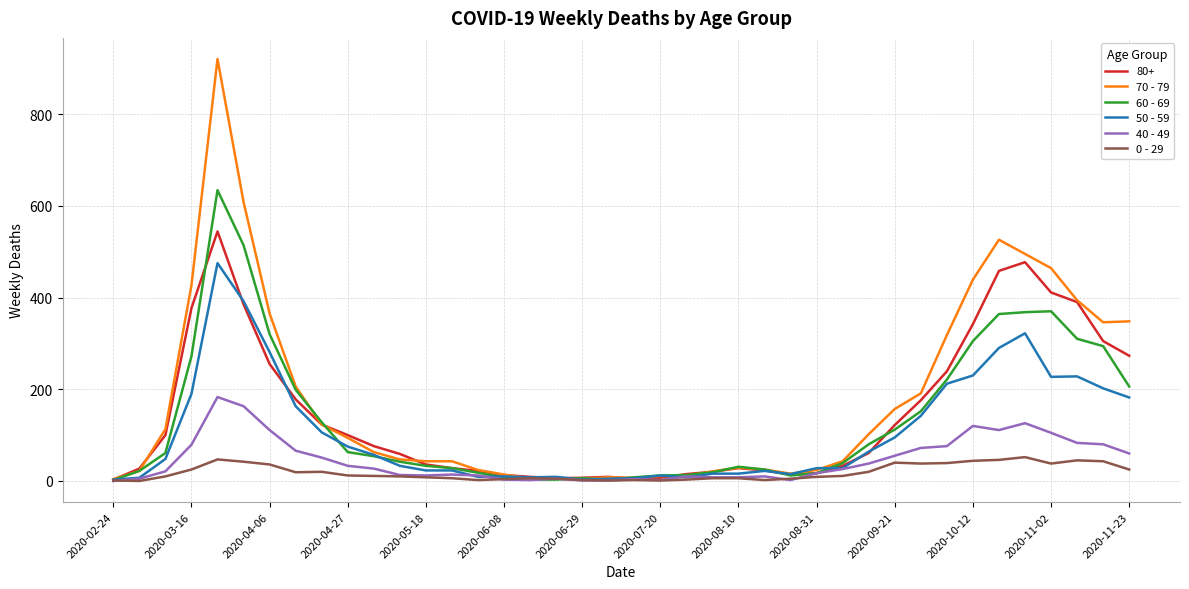

List the series in order of their peak value, highest first.

70 - 79, 60 - 69, 80+, 50 - 59, 40 - 49, 0 - 29